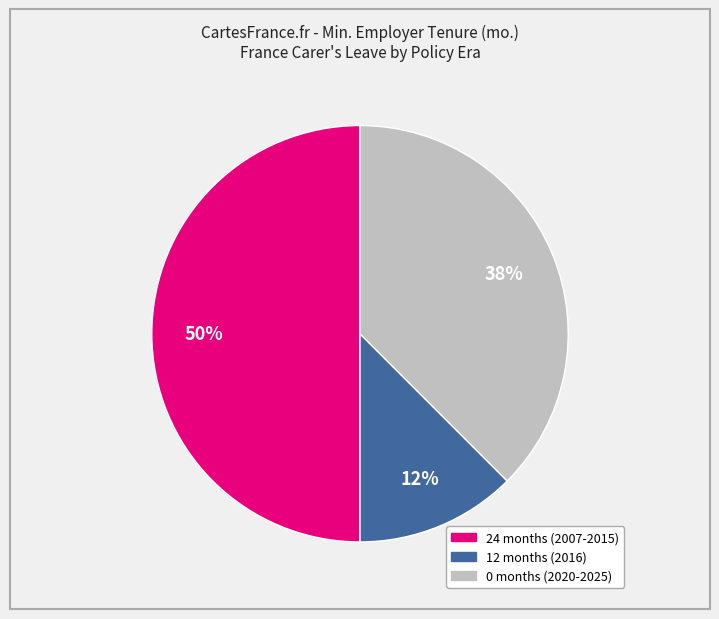

To the nearest percent, what is the average slice percentage?

33%